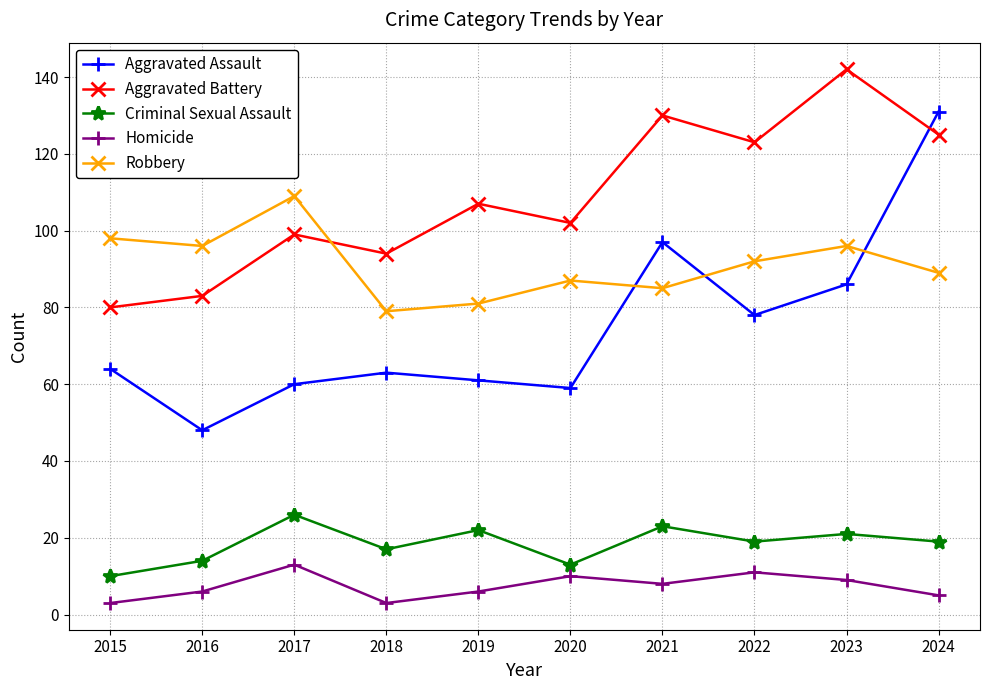

Count the number of data series in this chart.

5